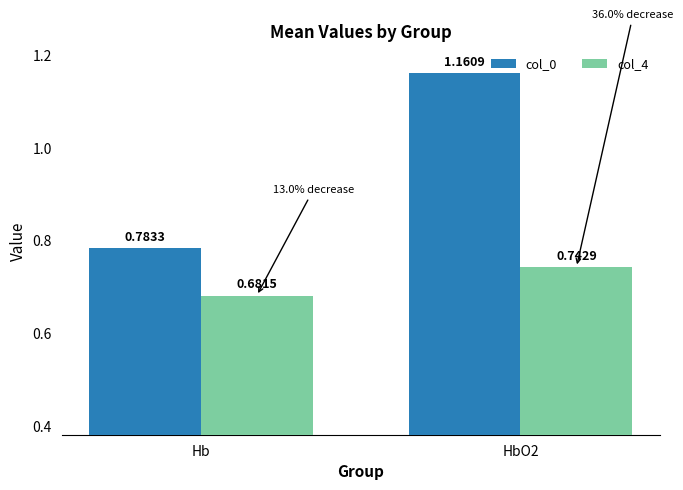

Rank the series by their maximum value, from lowest to highest.

col_4, col_0